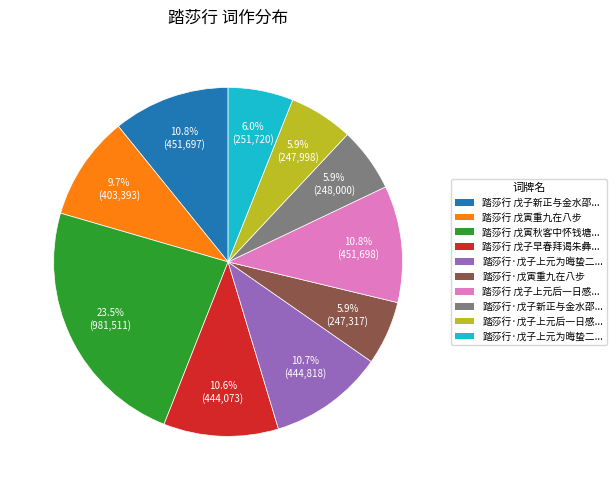

Does any single category account for the majority?

No